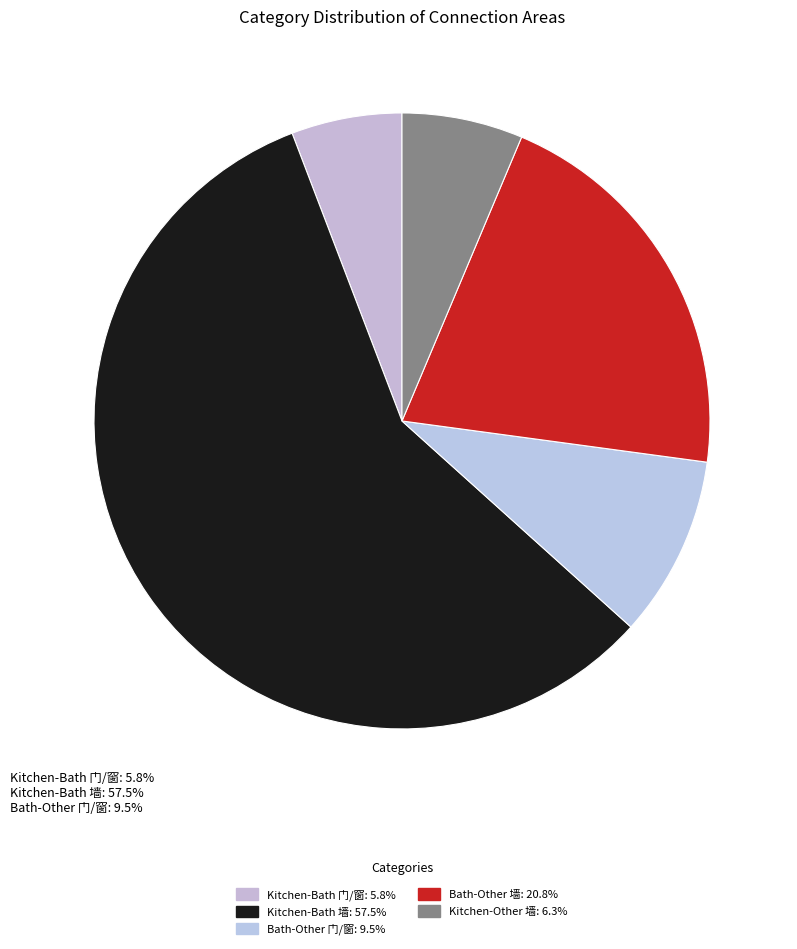

What is the majority slice?

Kitchen-Bath 墙